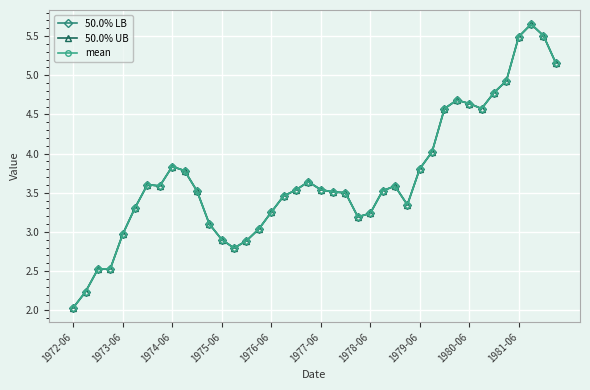

What is the value of the mean point at the 7th from the left?

3.6